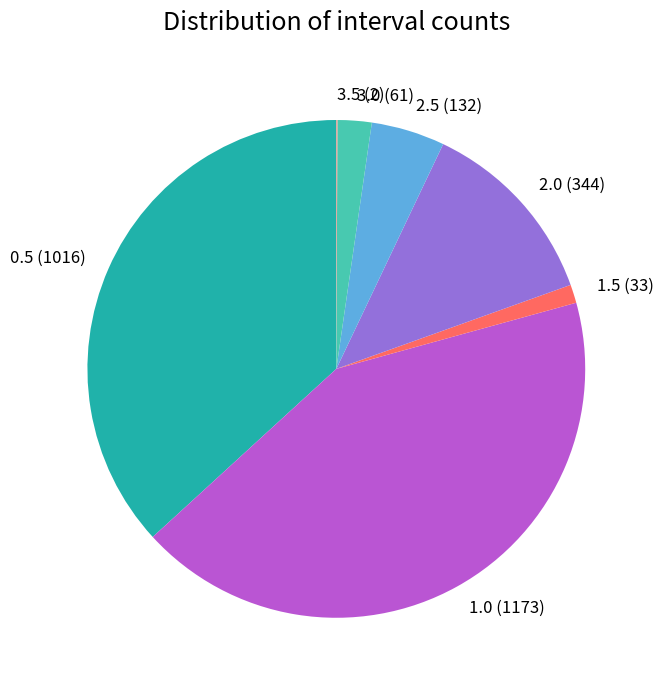

Is 1.0 the majority of the pie?

No